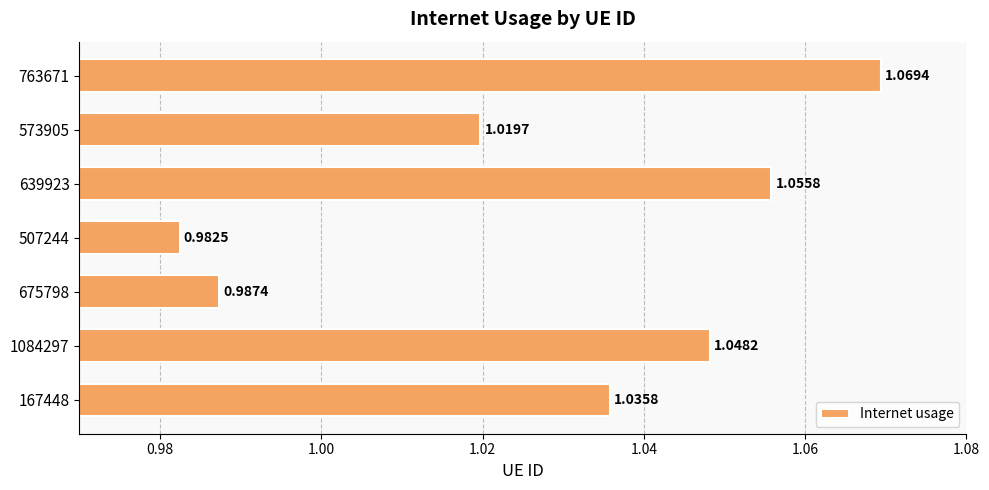

Which has a higher value, 573905 or 507244?

573905